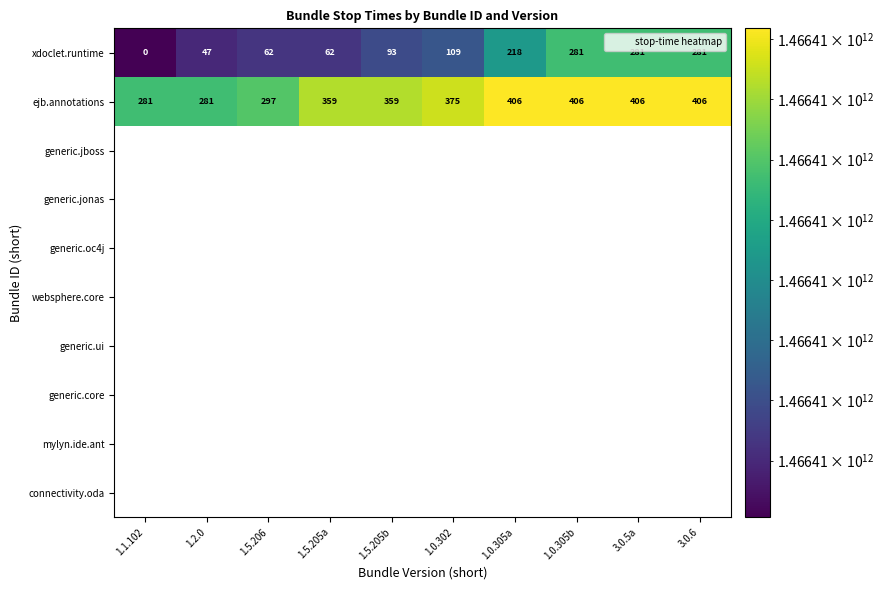

Which label corresponds to the smallest value in the chart?

1.1.102